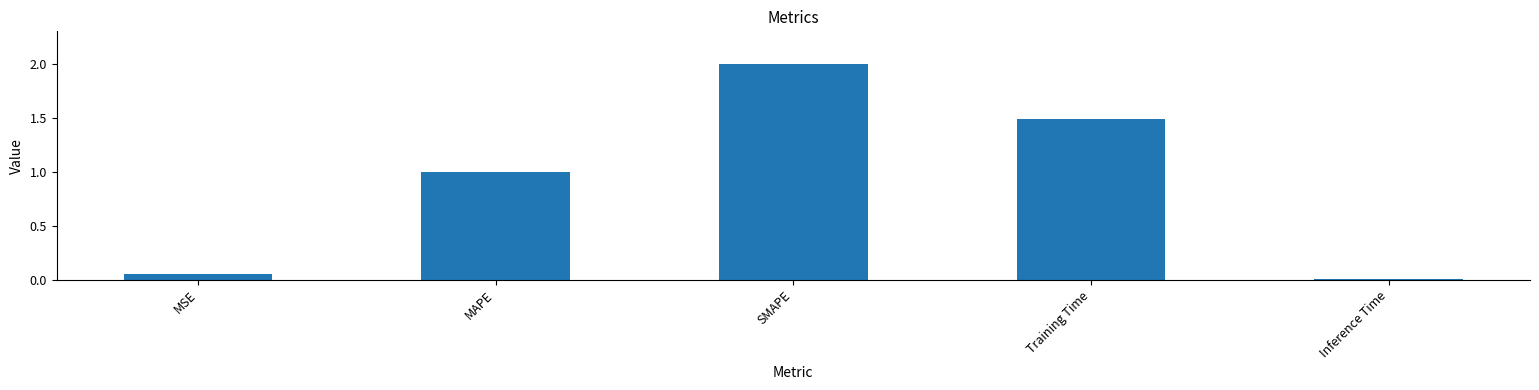

What is the maximum value shown in the chart?

2.0